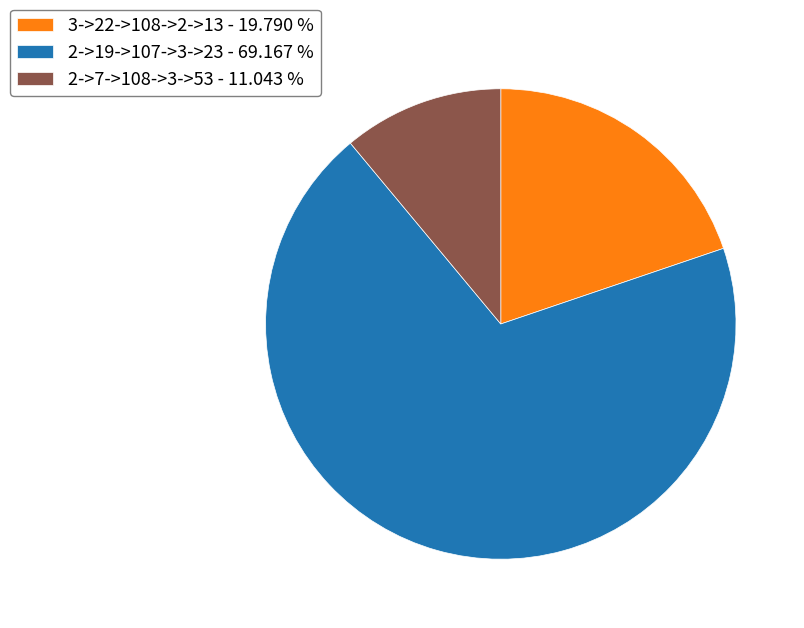

Is there a majority slice in this chart?

Yes